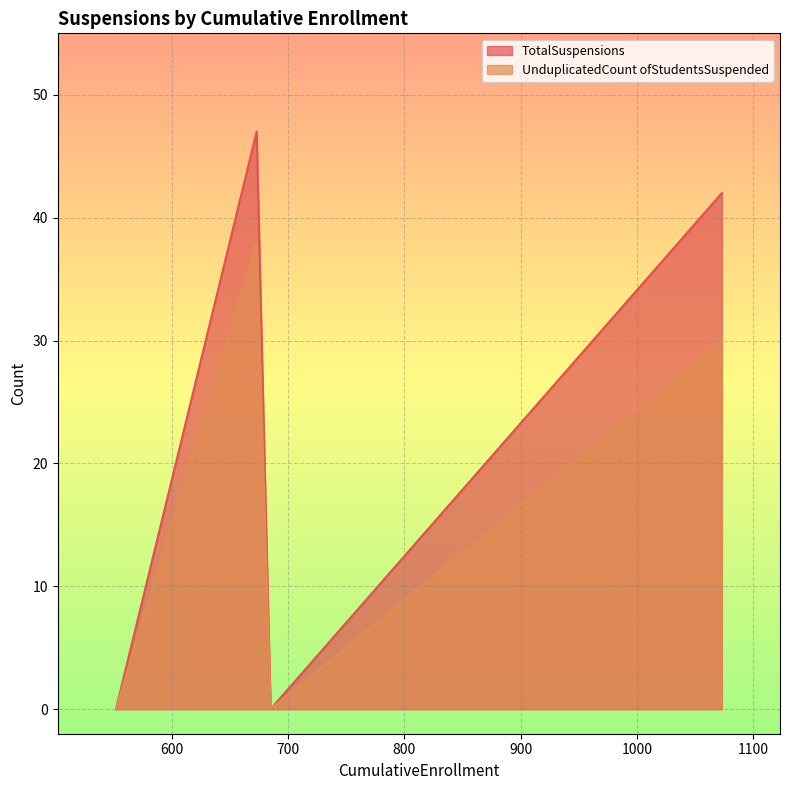

Which series has the largest range (max minus min)?

TotalSuspensions